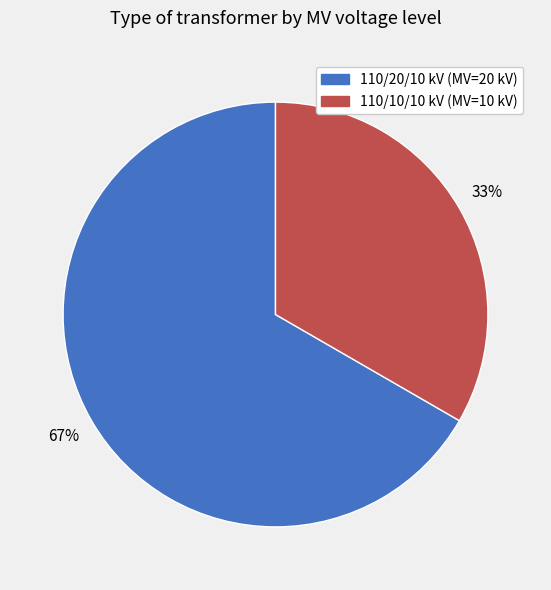

To the nearest percent, what is the average slice percentage?

50%